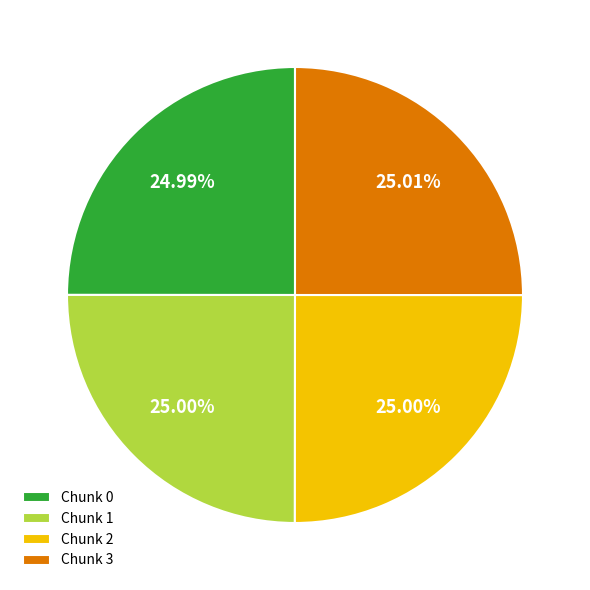

Does Chunk 0 account for over 50% of the chart?

No